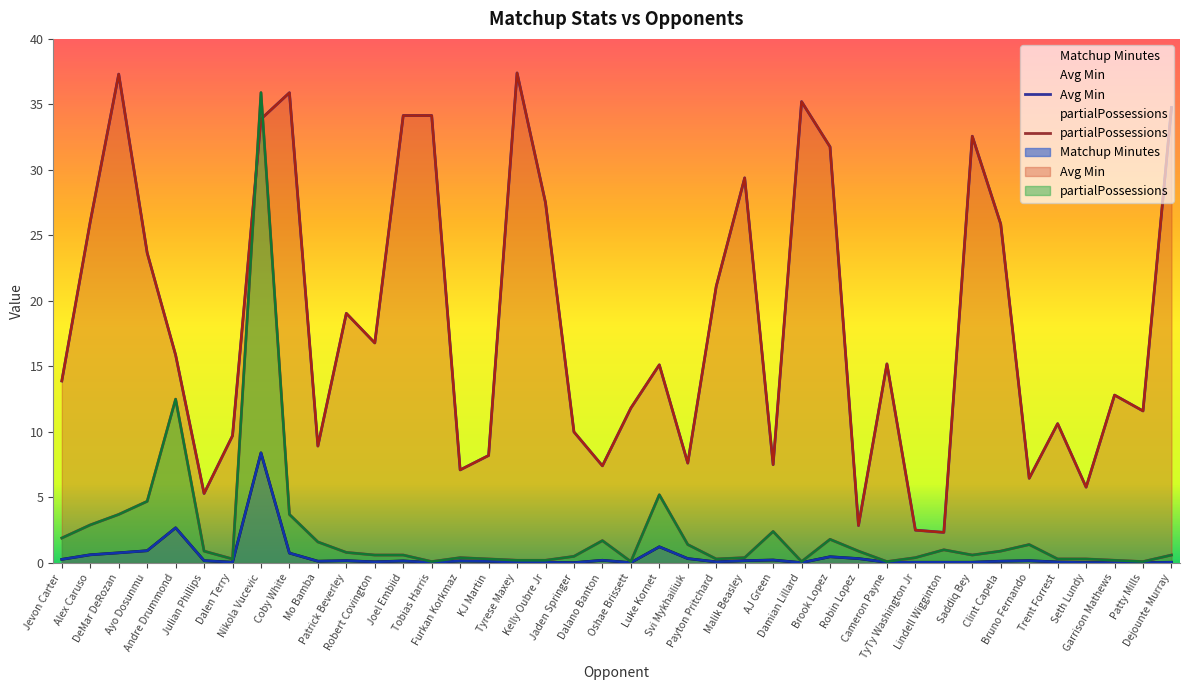

At which category does partialPossessions reach its first local valley?

Dalen Terry